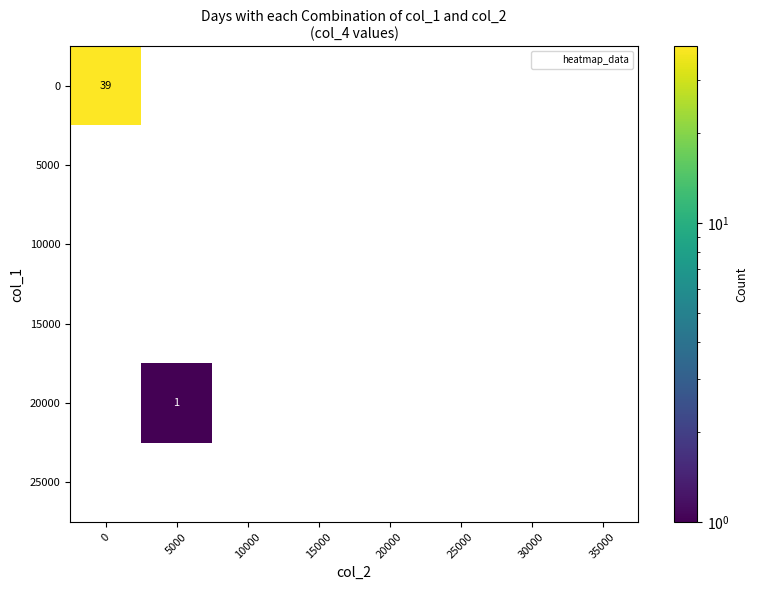

Is it true that 0 equals 39 at 0?

True